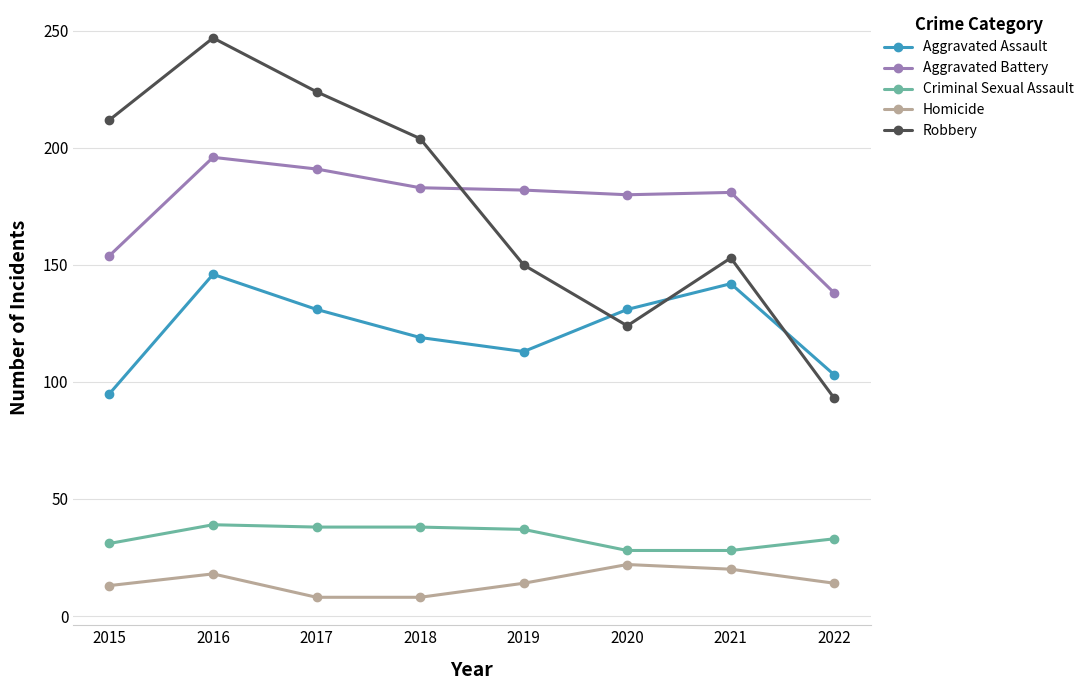

Does the chart have visible grid lines?

Yes